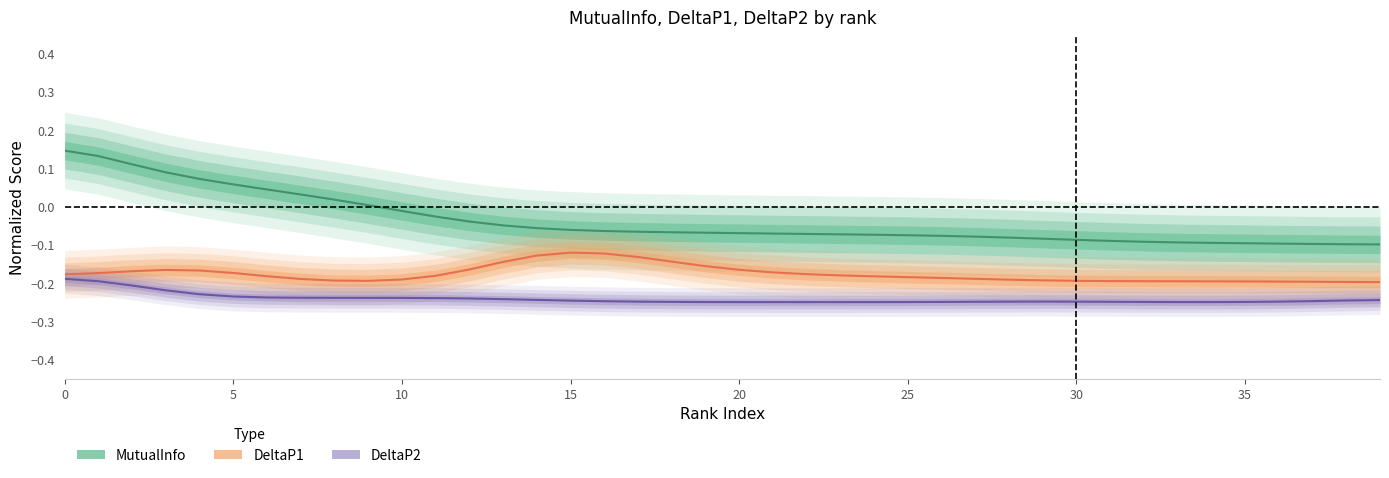

How many values in MutualInfo are below zero?

30